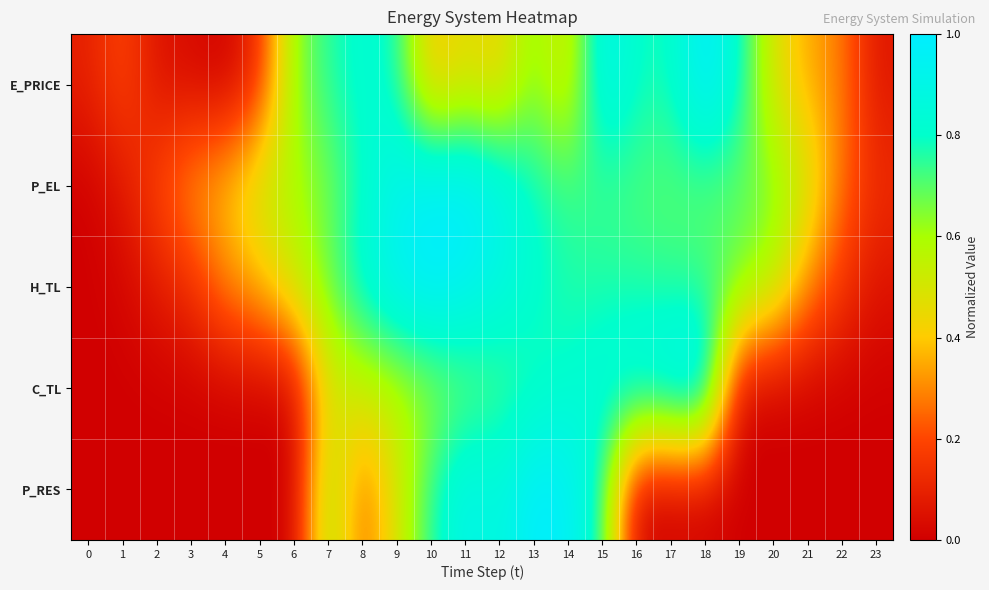

At which category is the sum across all series the highest?

15